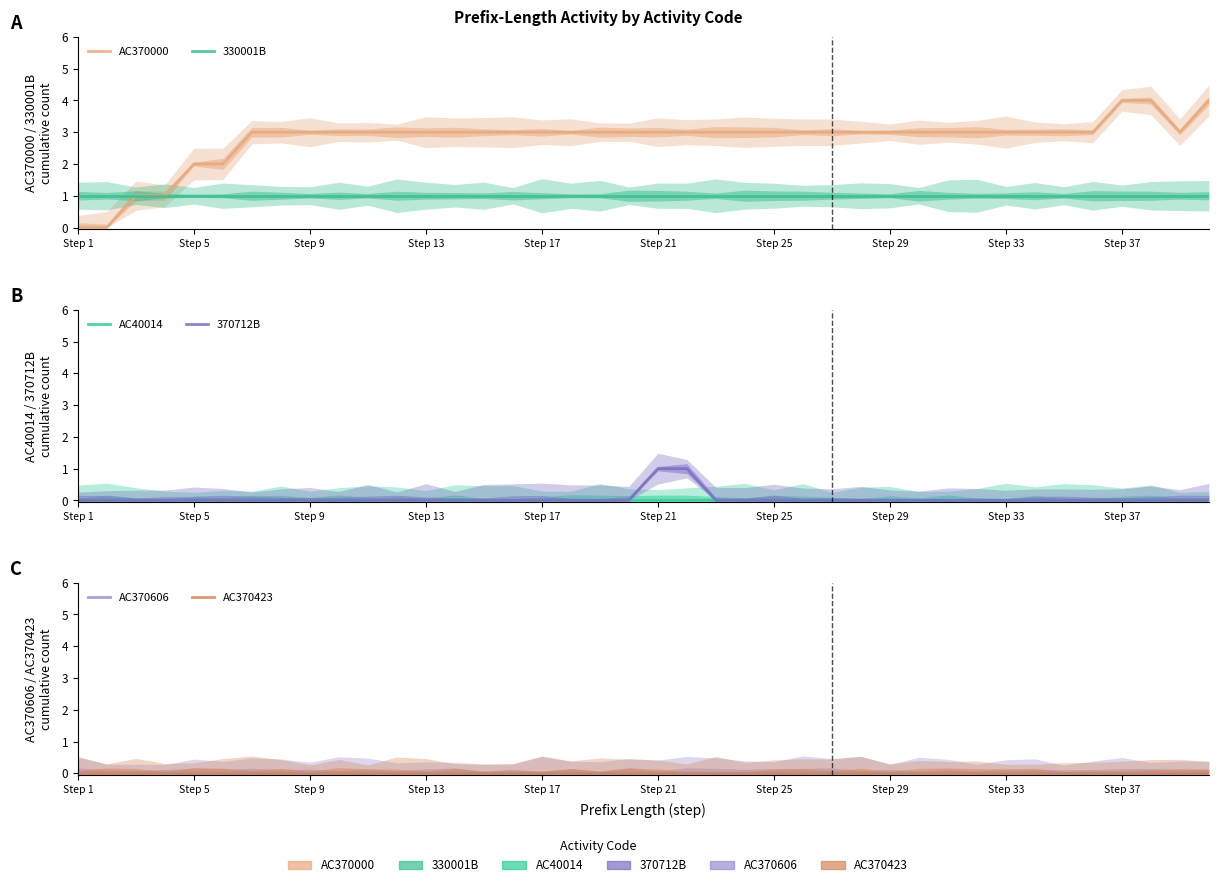

Does the chart have visible grid lines?

No